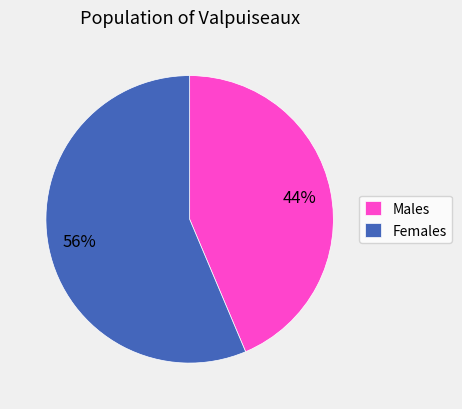

Rank the categories by value from highest to lowest.

Females, Males